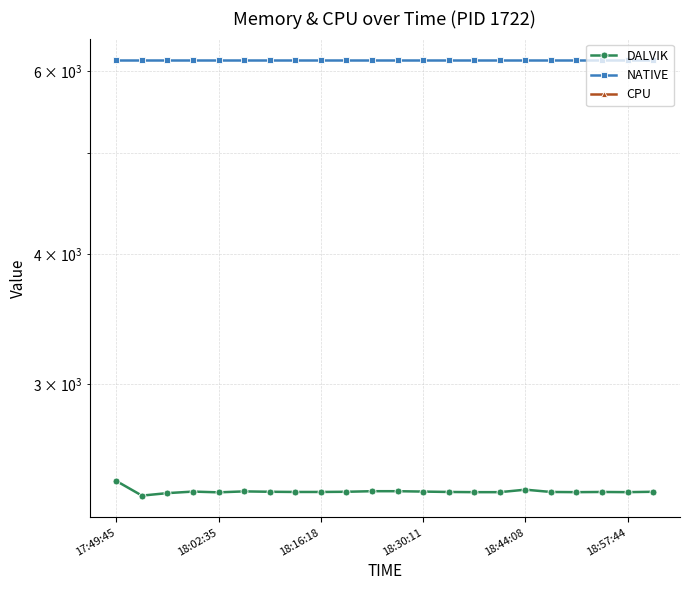

Which has a higher value, 7 or 17?

7